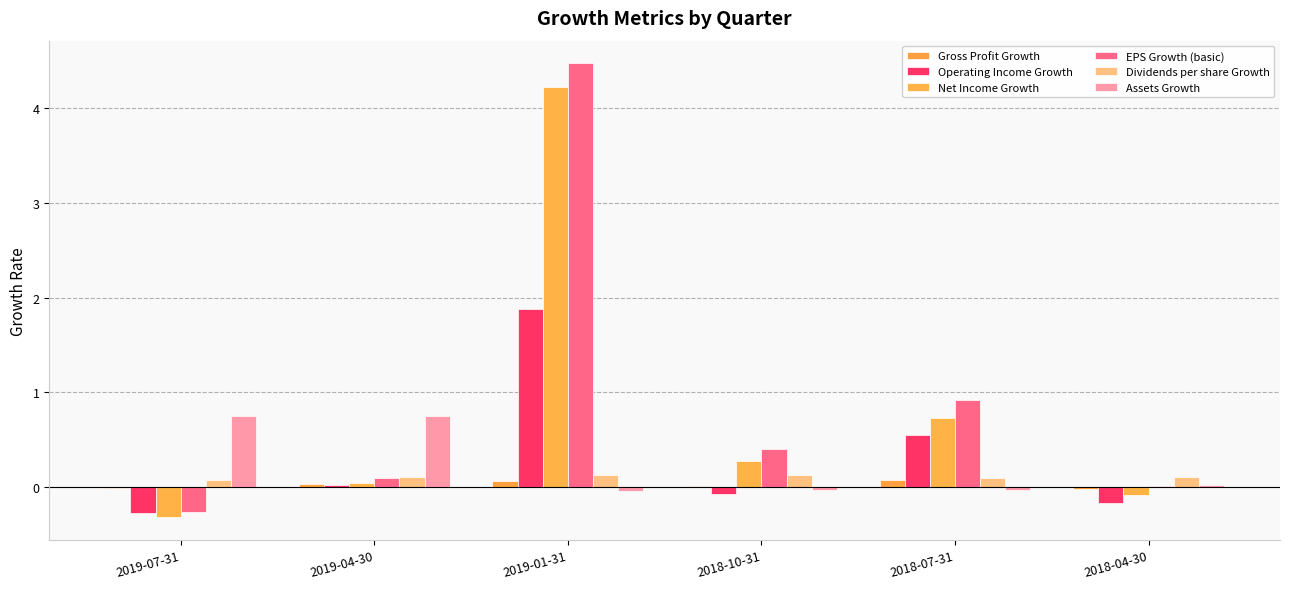

How many groups of bars are there?

6